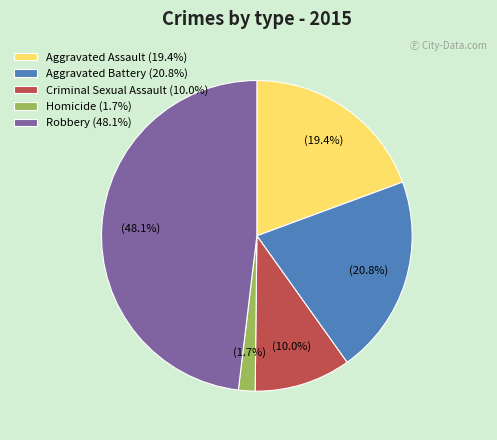

To the nearest percent, what is the average slice percentage?

20%